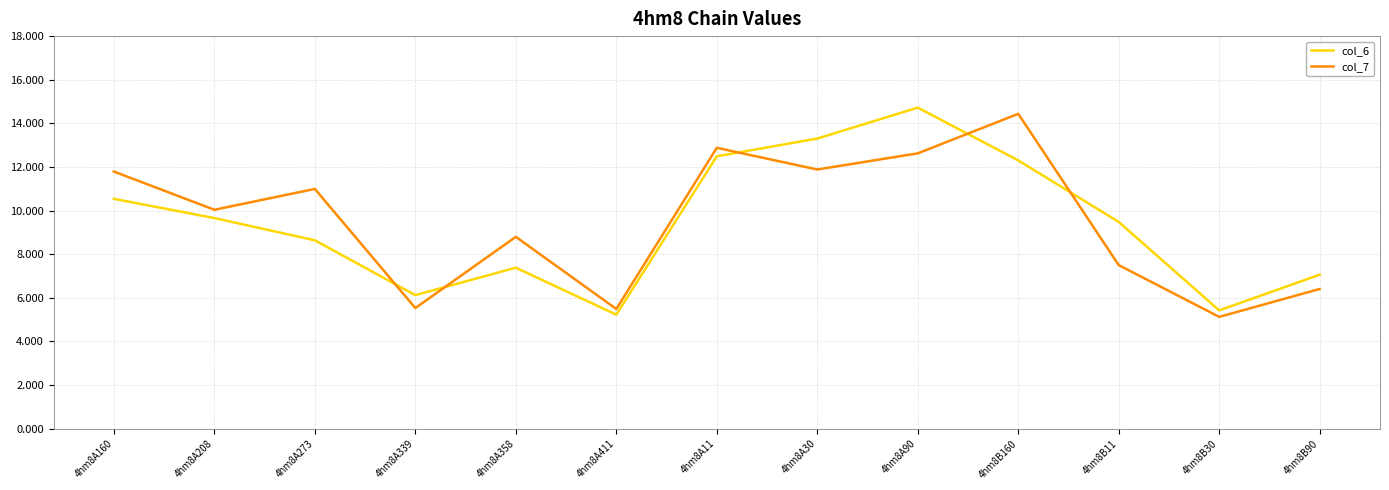

Is the value of col_7 at 4hm8A11 greater than the value of col_6 at 4hm8A11?

Yes